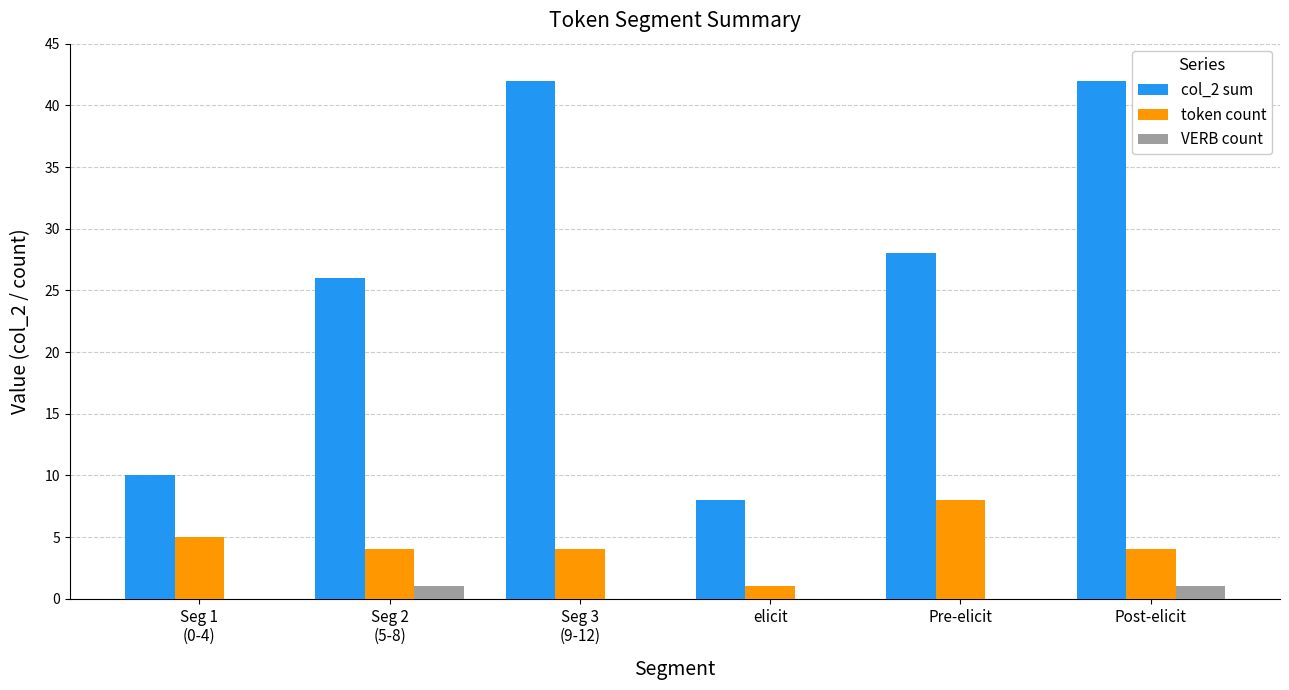

Does the chart contain stacked bars?

No